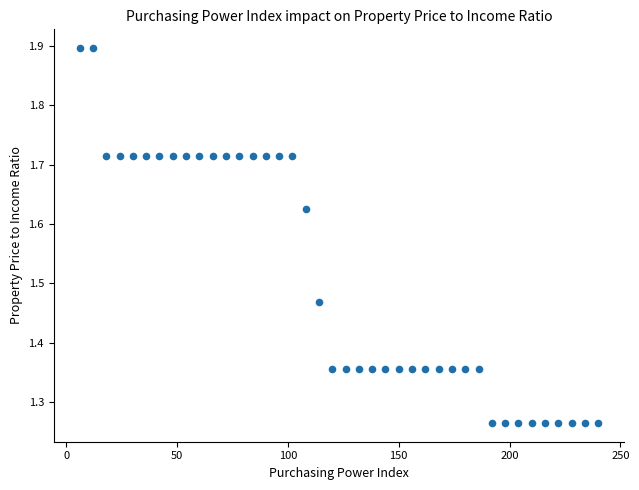

What is the range of X values (max minus min)?

234.0